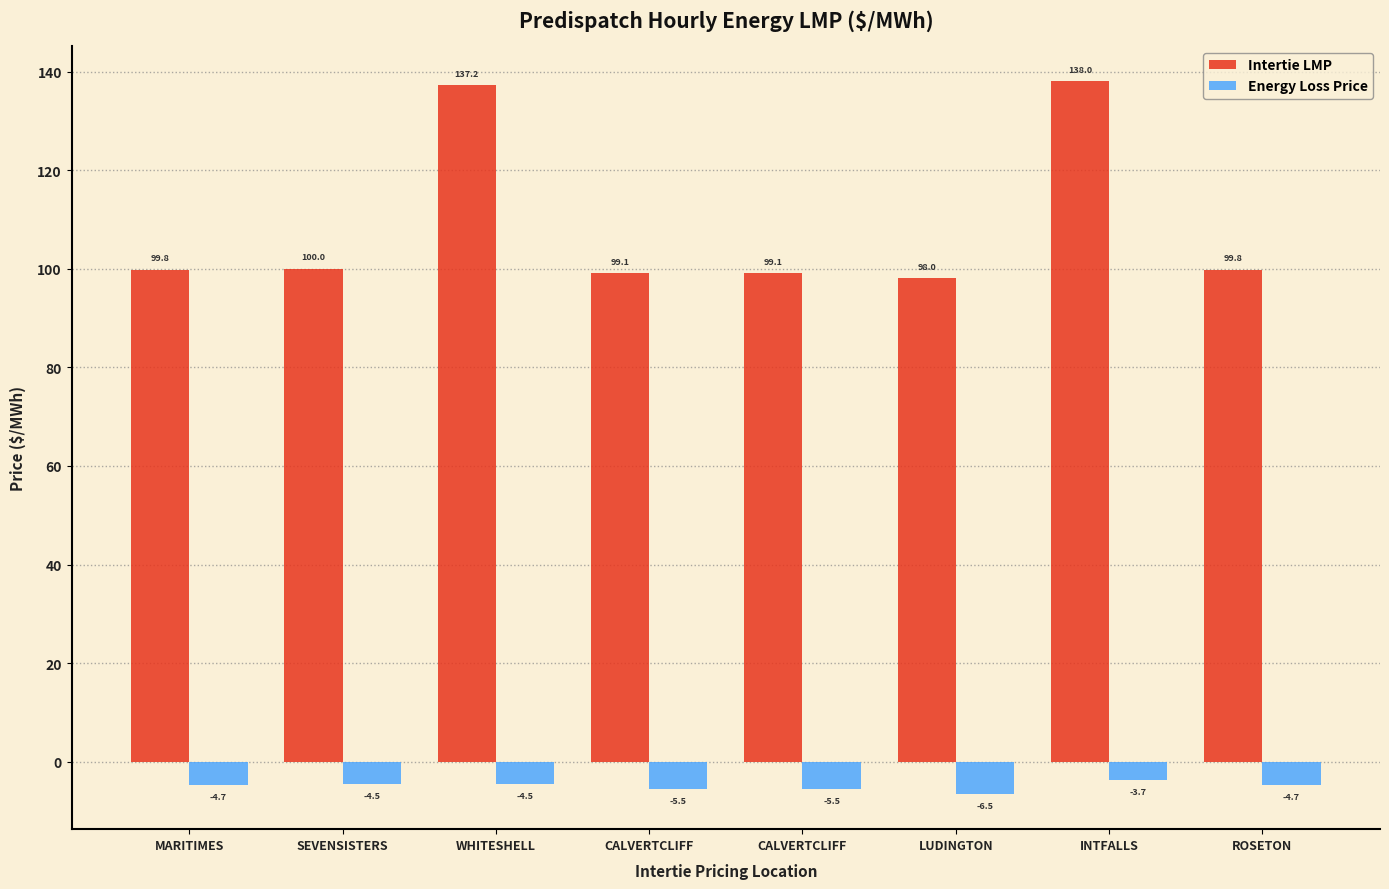

What are all the series names shown in the legend?

Intertie LMP, Energy Loss Price